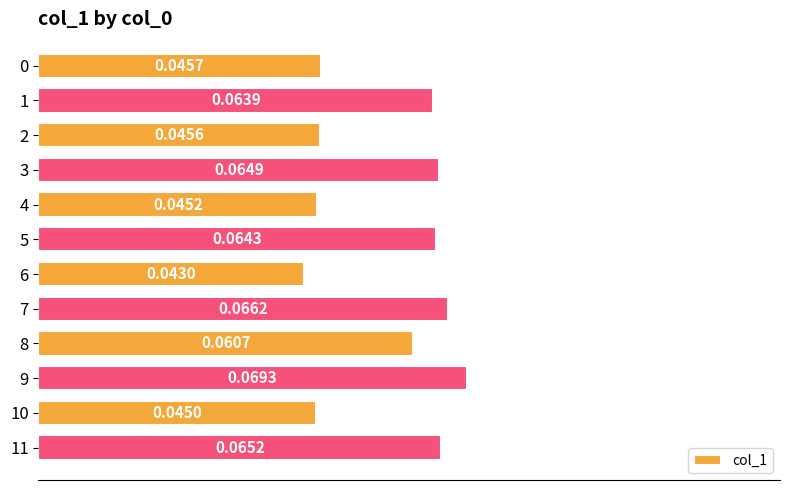

What is the sum of all values?

0.7